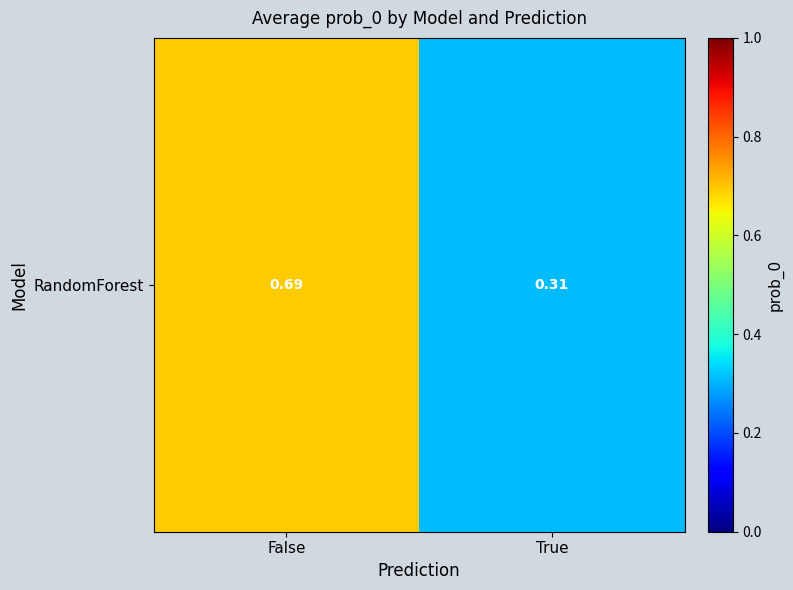

What is the sum of all values?

1.0